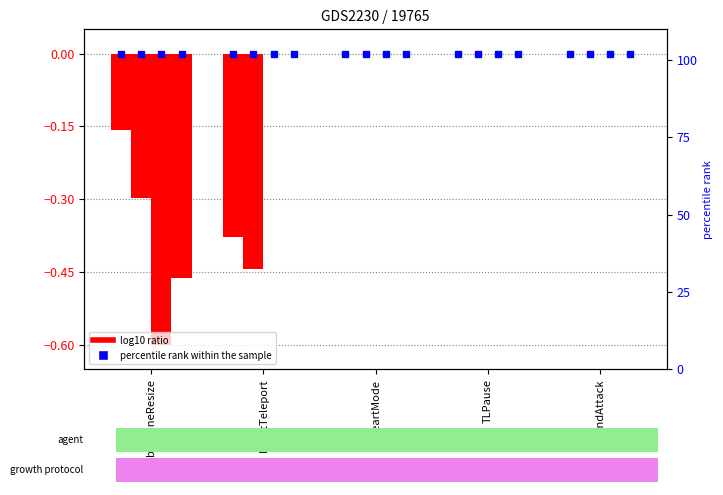

What is the label of the 1st bar from the right?

EndAttack